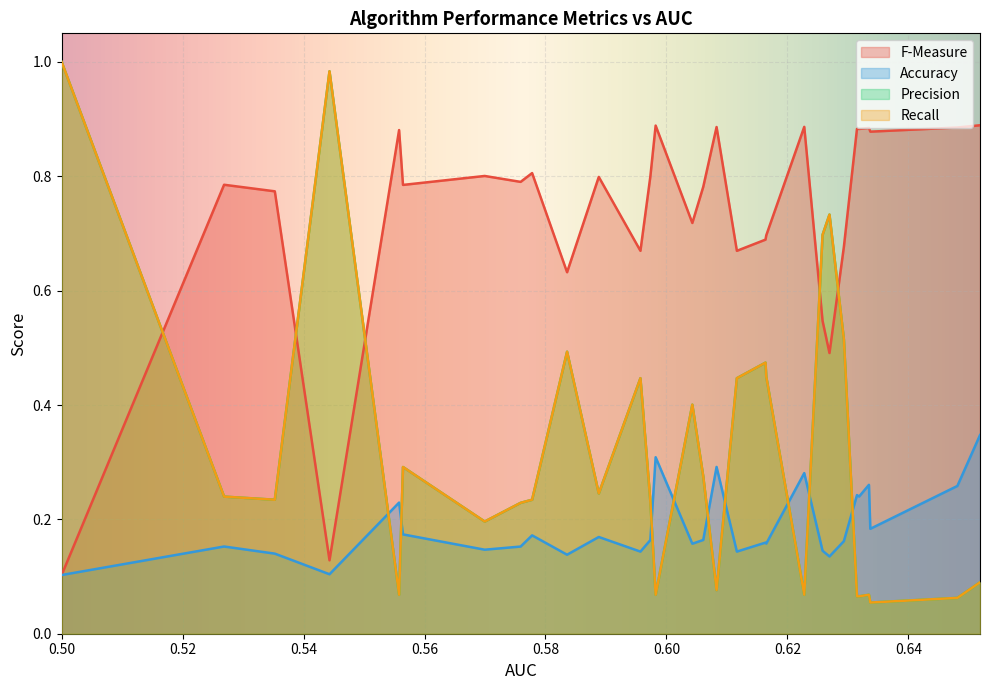

Is the value of Recall at 18 greater than the value of Accuracy at 8?

Yes